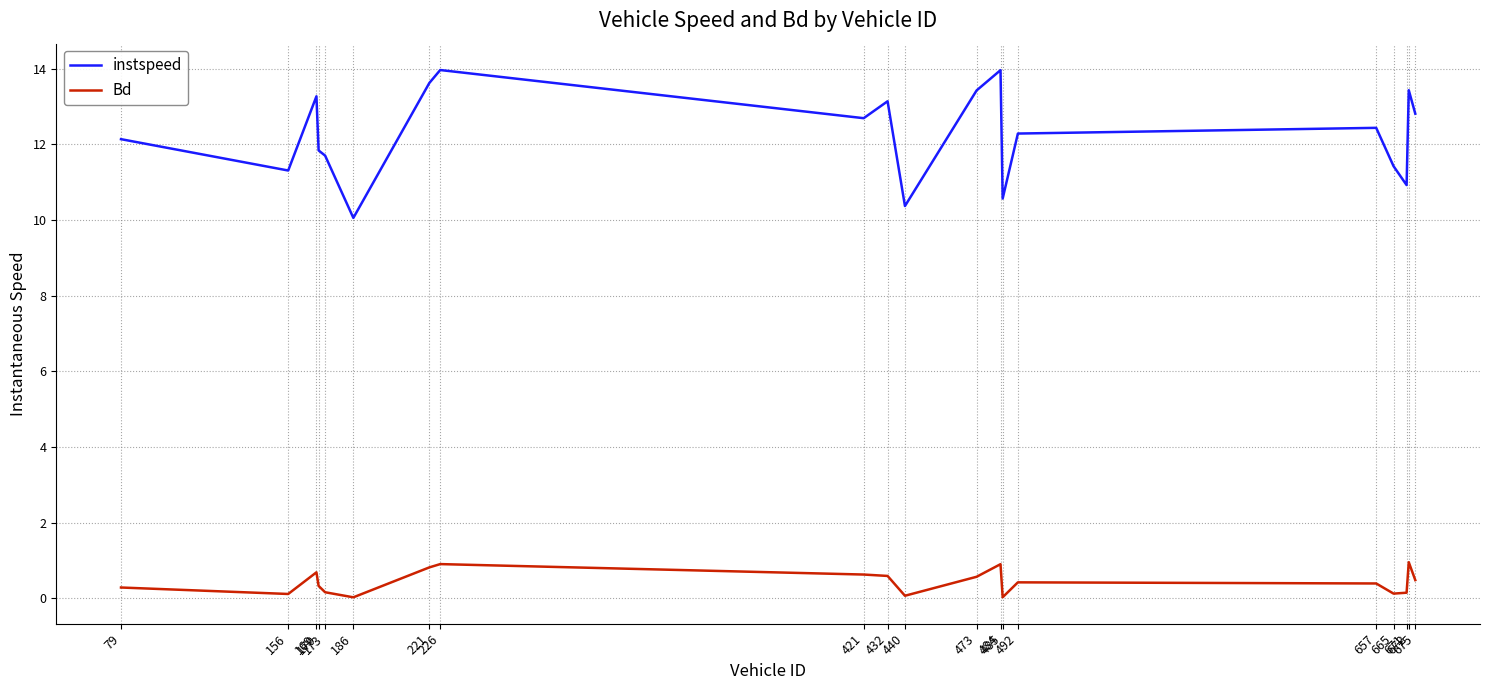

What is the difference between the highest and lowest values at 79?

11.8